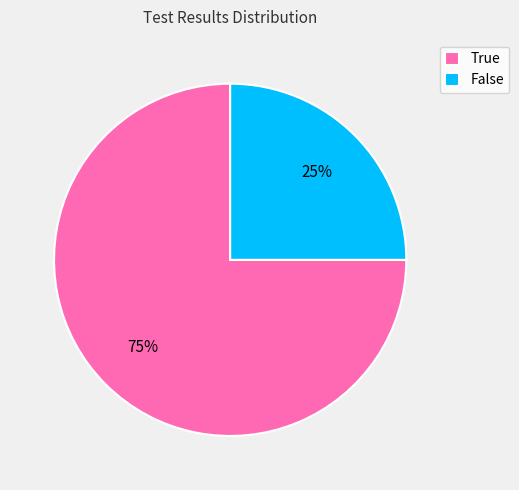

What percentage is the True slice, to the nearest percent?

75%